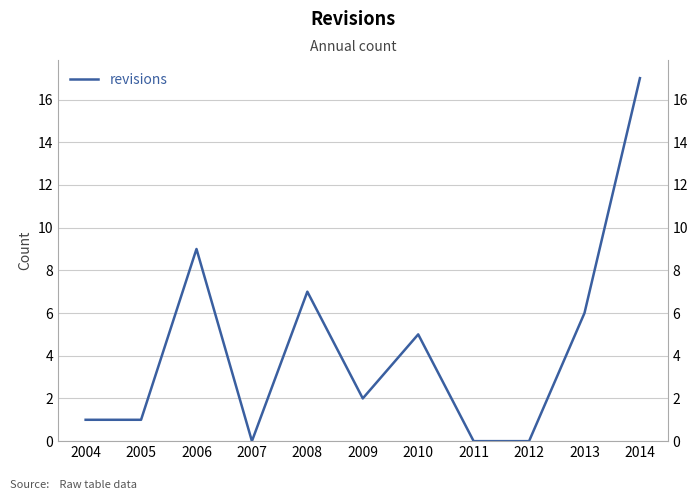

What is the change in value from 2010 to 2011?

-5